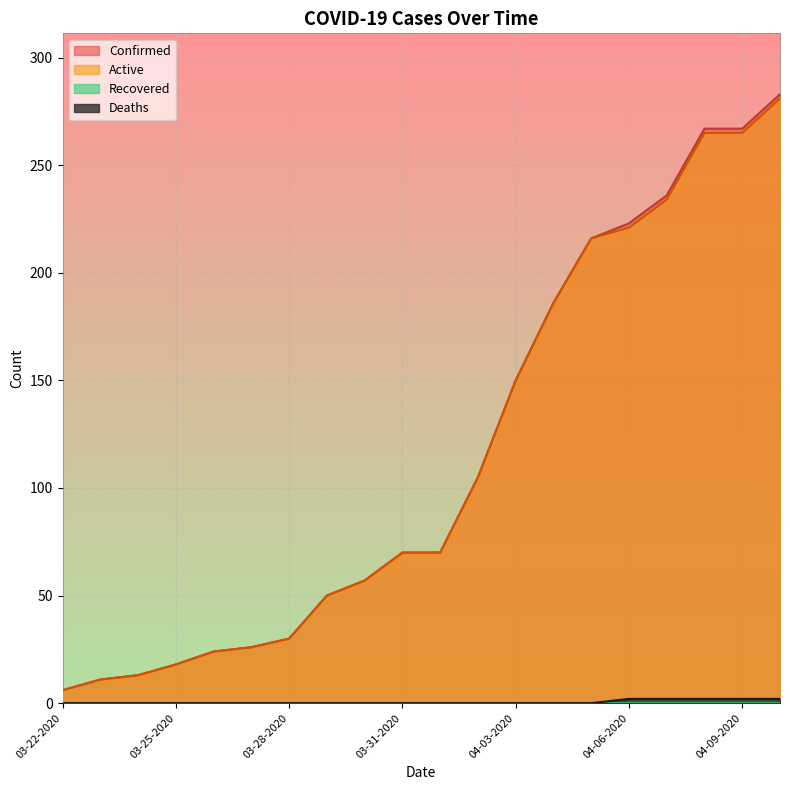

What is the label of the 17th point from the left?

04-07-2020